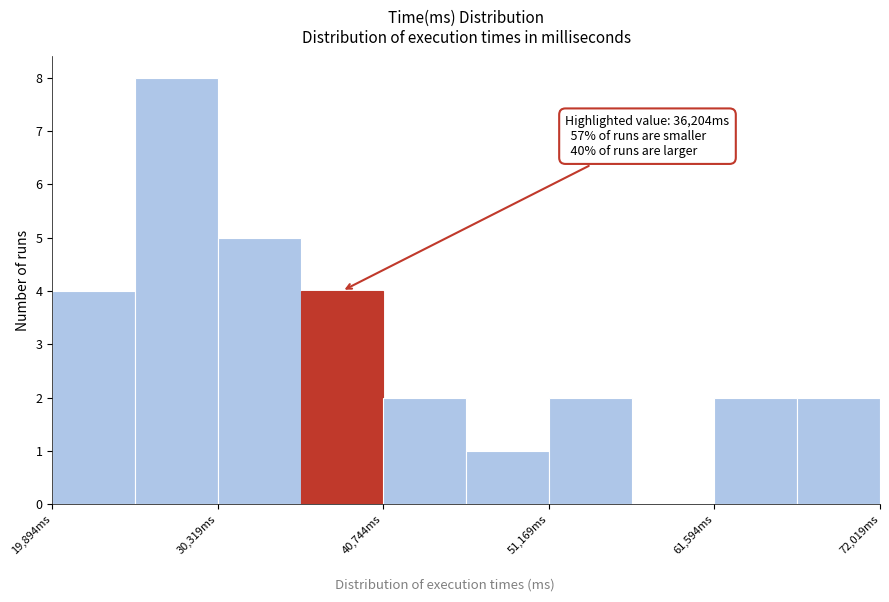

Read against the x-axis, roughly where is the centre of the tallest bar?

28000